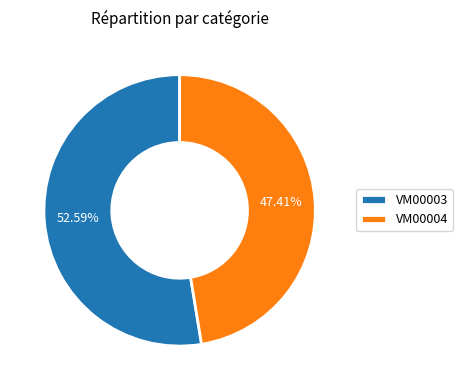

What is the ratio of the value at VM00004 to the value at VM00003?

0.9